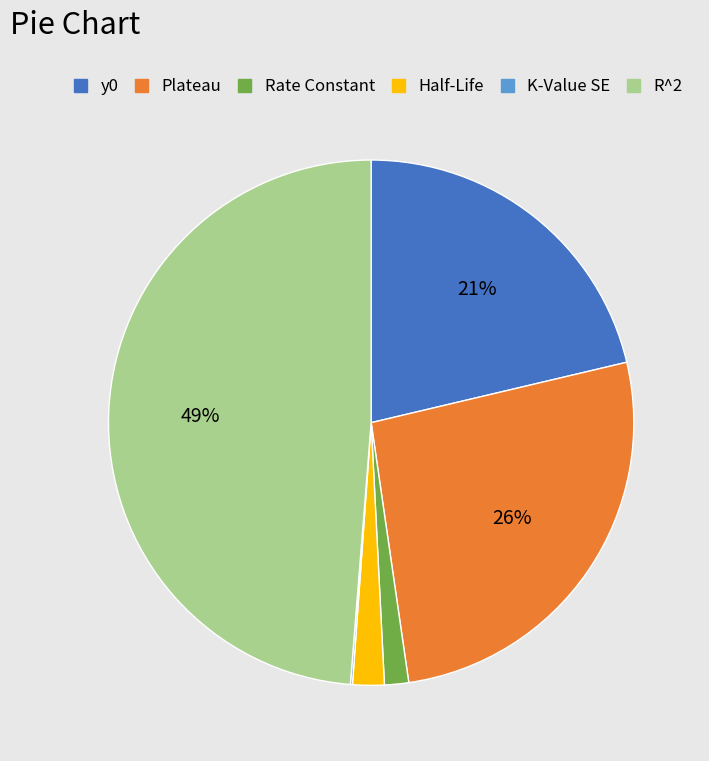

To the nearest percent, what is the difference between the largest and smallest slice percentages?

49%